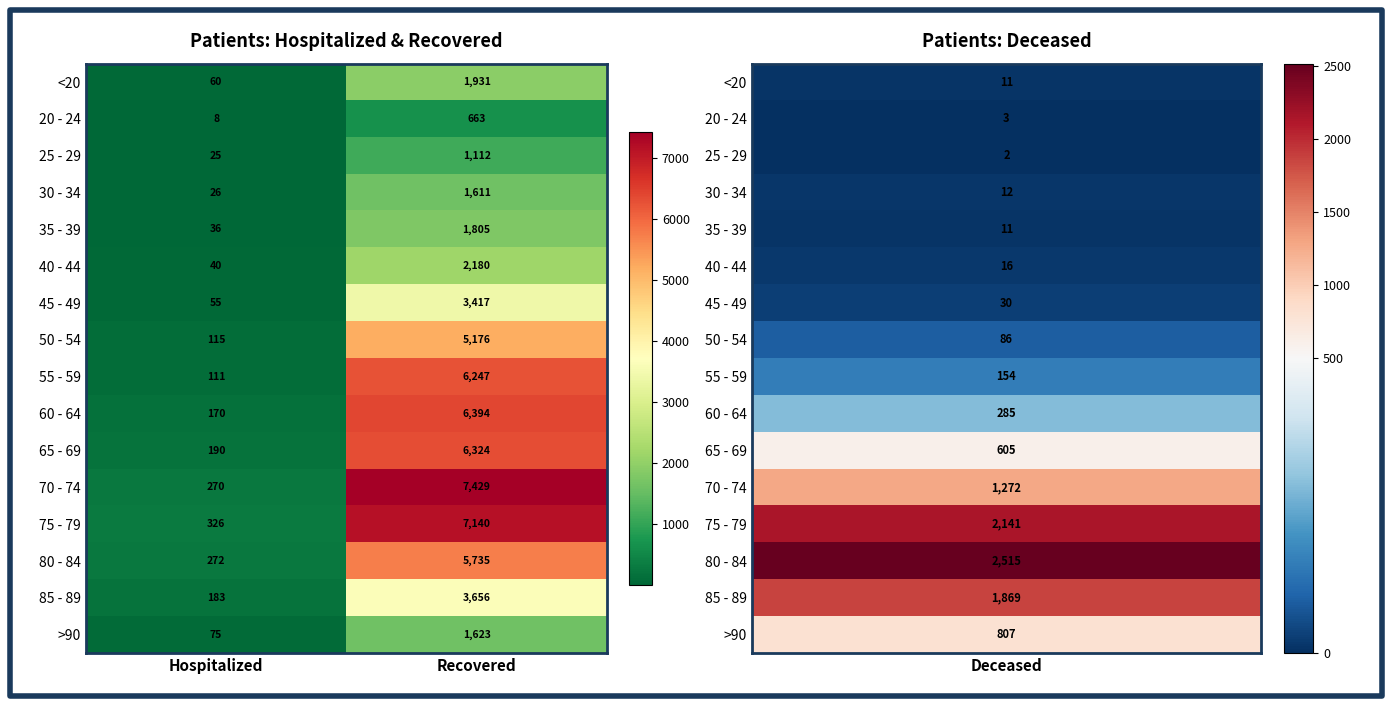

Between Hospitalized and Recovered, which series saw the biggest shift?

70 - 74